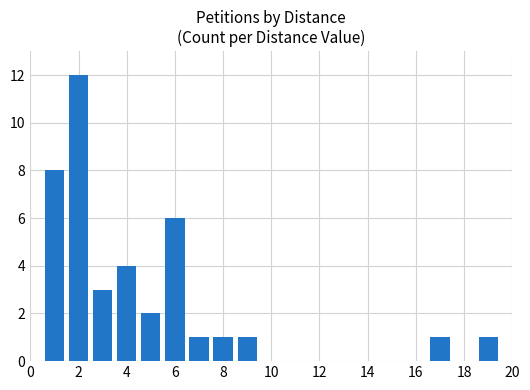

What is the average value?

4